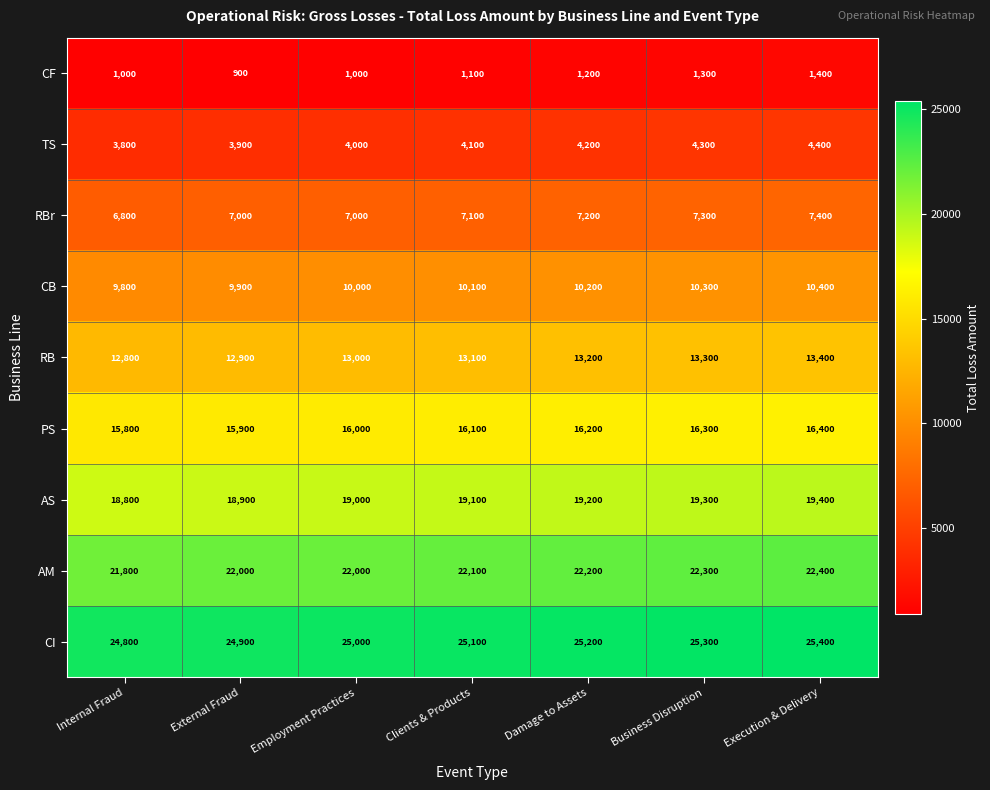

How many data points in CI are less than 25100?

3